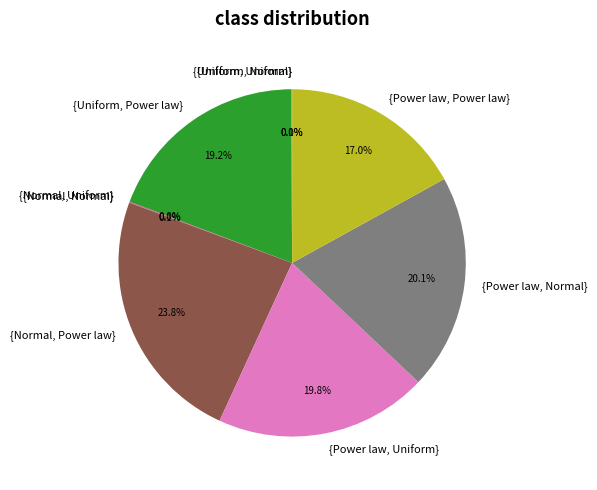

To the nearest percent, what is the difference between the largest and smallest slice percentages?

24%